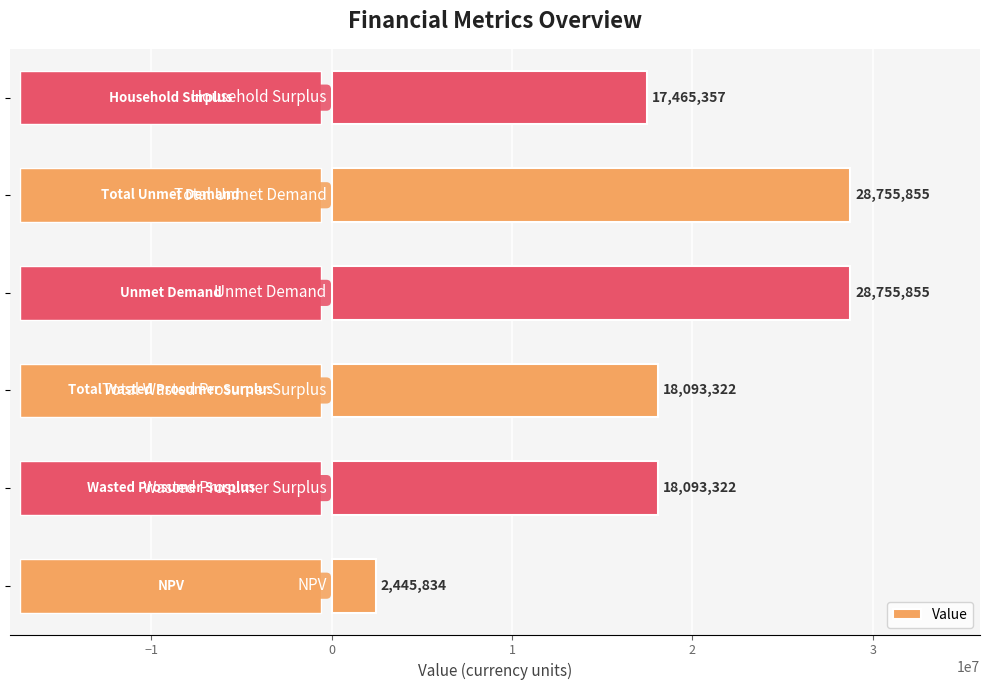

What is the smallest value displayed?

2445833.9